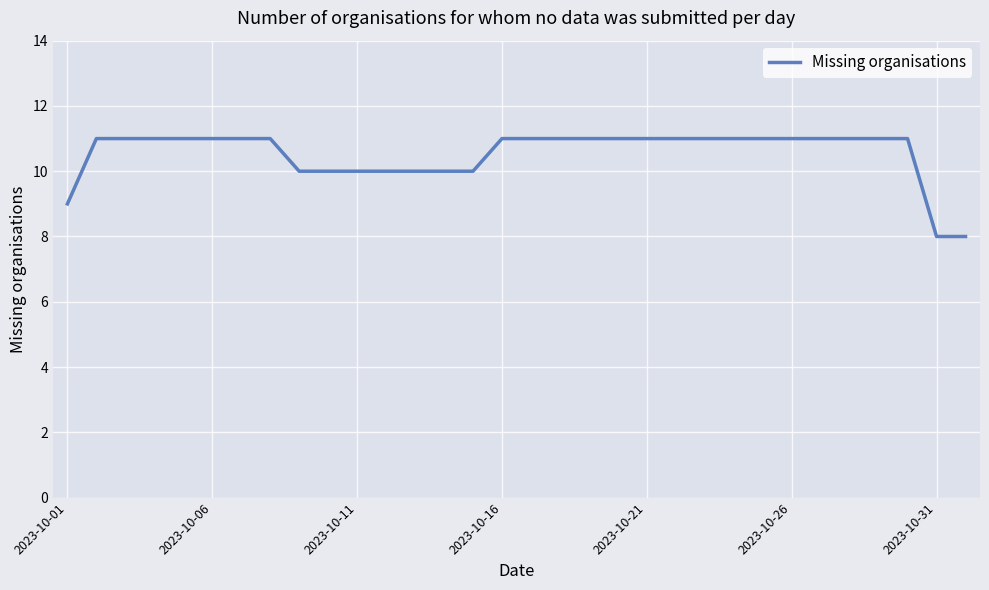

What is the difference between the maximum and minimum values?

3